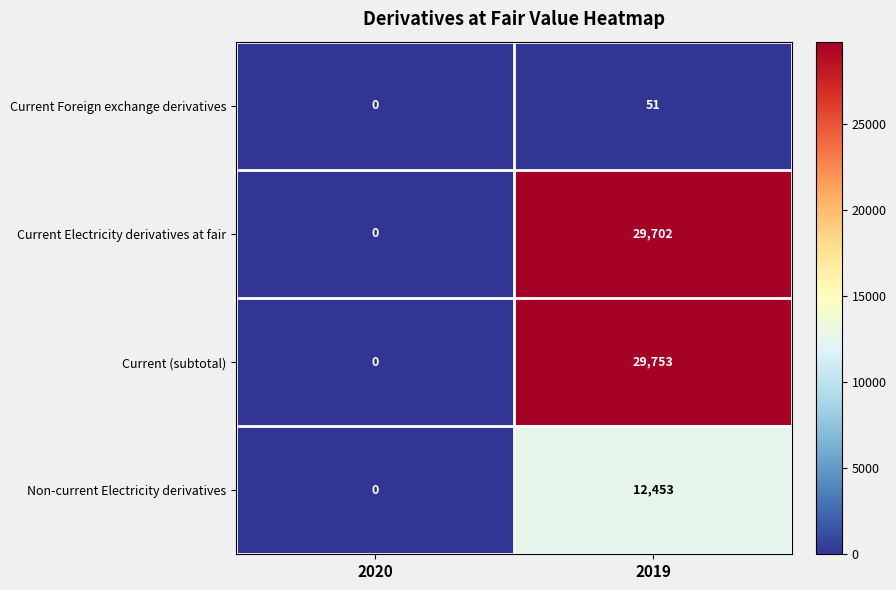

Rank the series by their maximum value, from highest to lowest.

Current (subtotal), Current Electricity derivatives at fair, Non-current Electricity derivatives, Current Foreign exchange derivatives